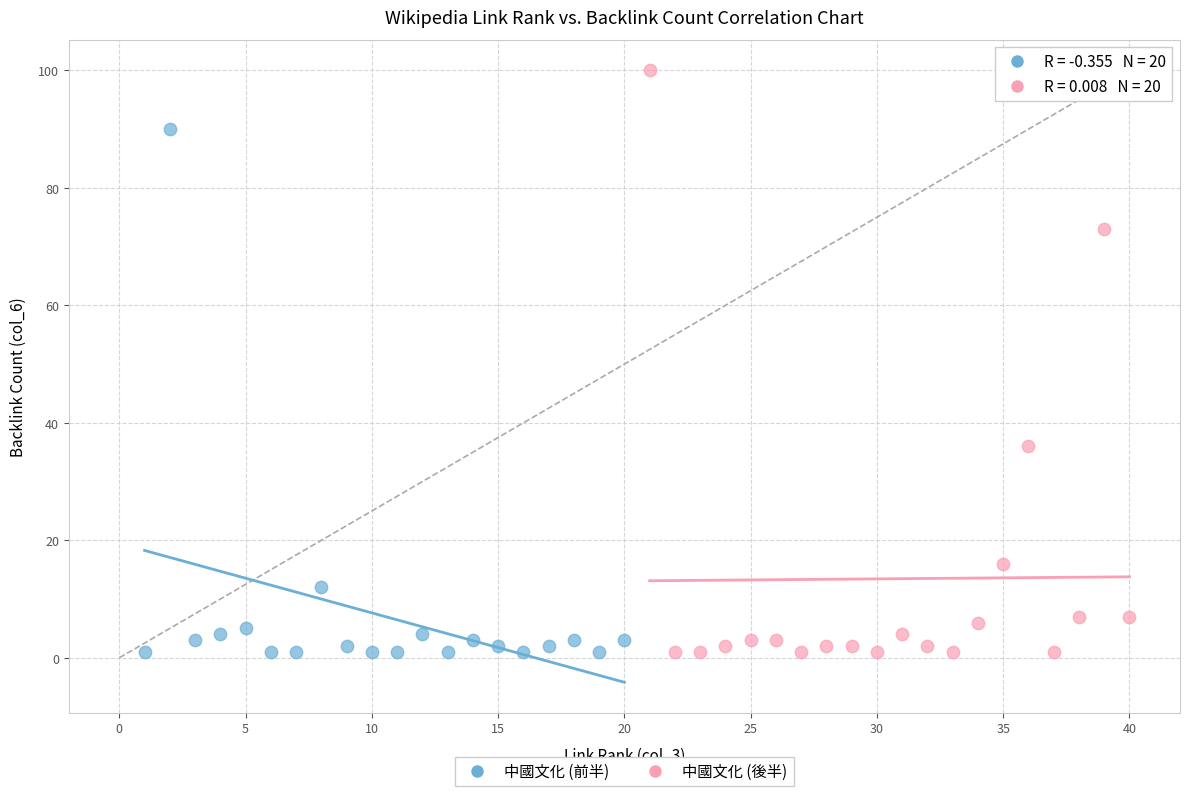

Which series has the largest Y range (max minus min)?

中國文化 (後半)